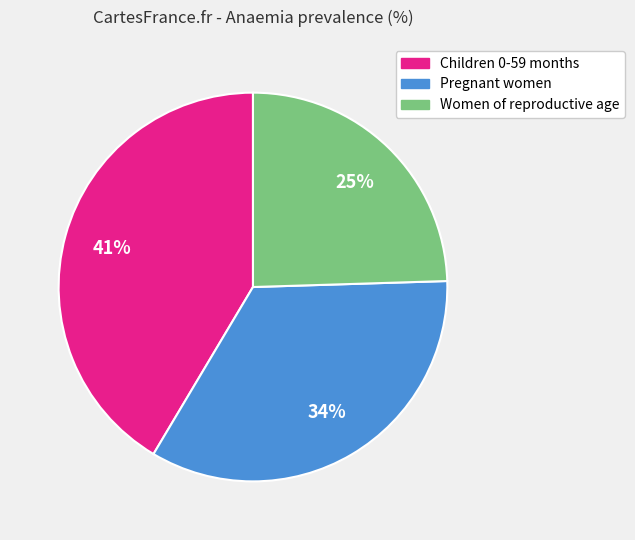

What is the smallest slice in the pie chart?

Women of reproductive age